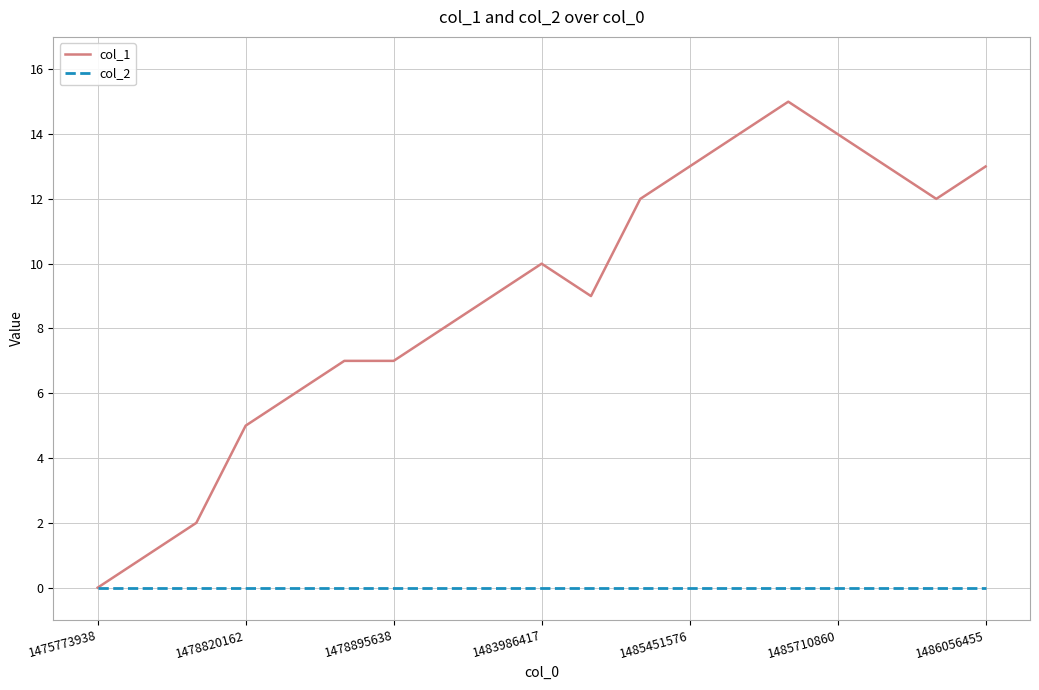

Which series has the largest total across all categories?

col_1